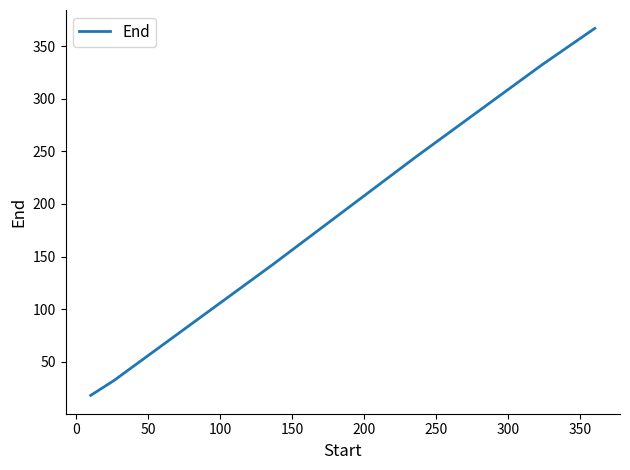

What is the average value?

189